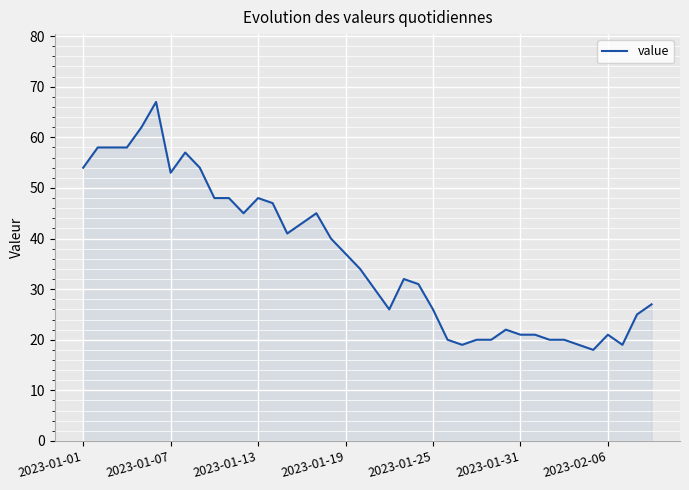

What is the maximum value shown in the chart?

67